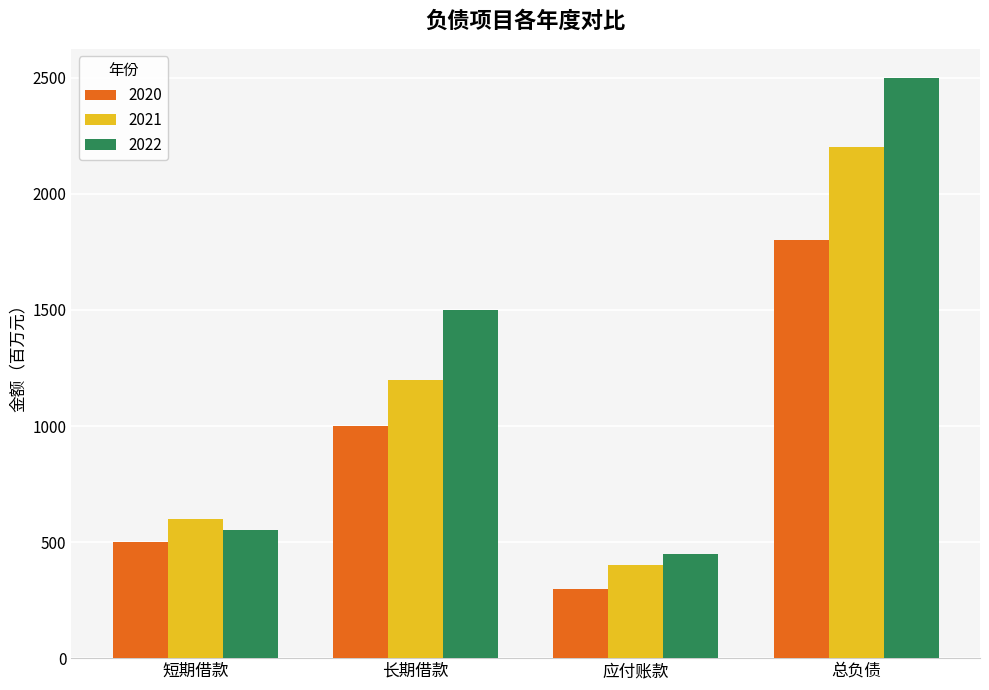

Rank the series by their average value, from lowest to highest.

2020, 2021, 2022